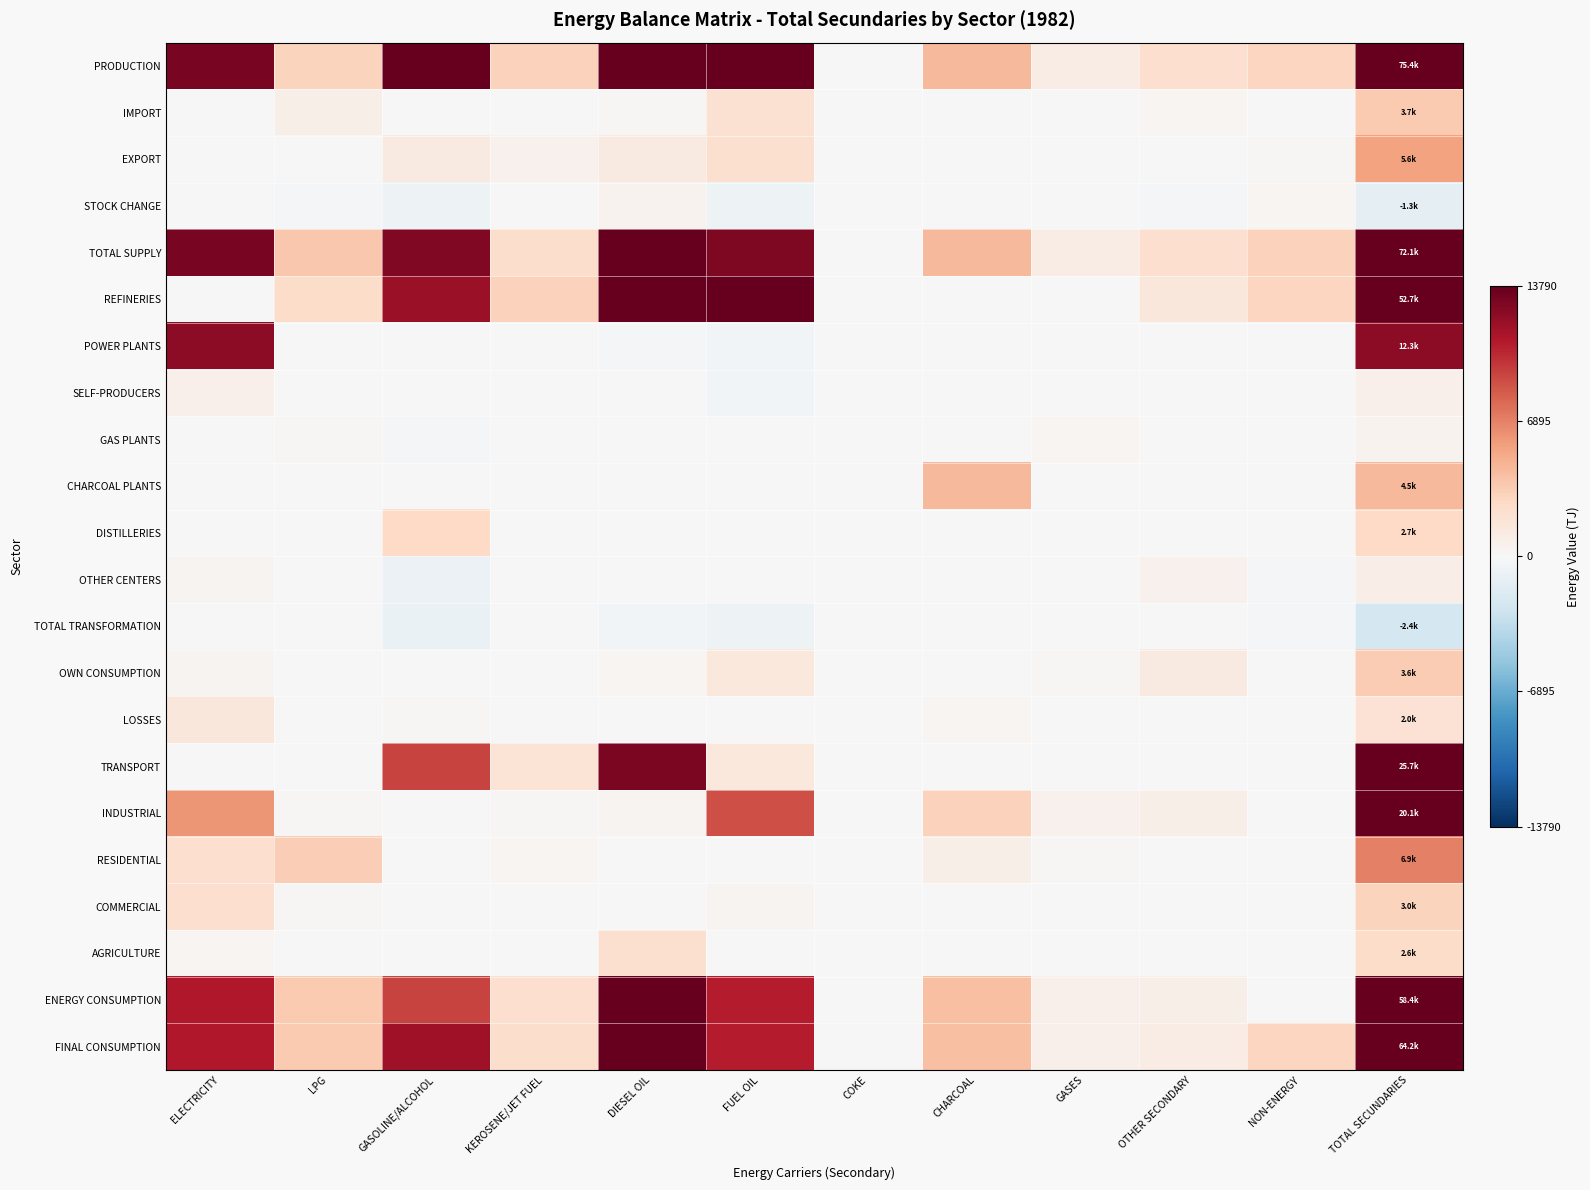

At which category is the sum across all series the highest?

TOTAL SECUNDARIES